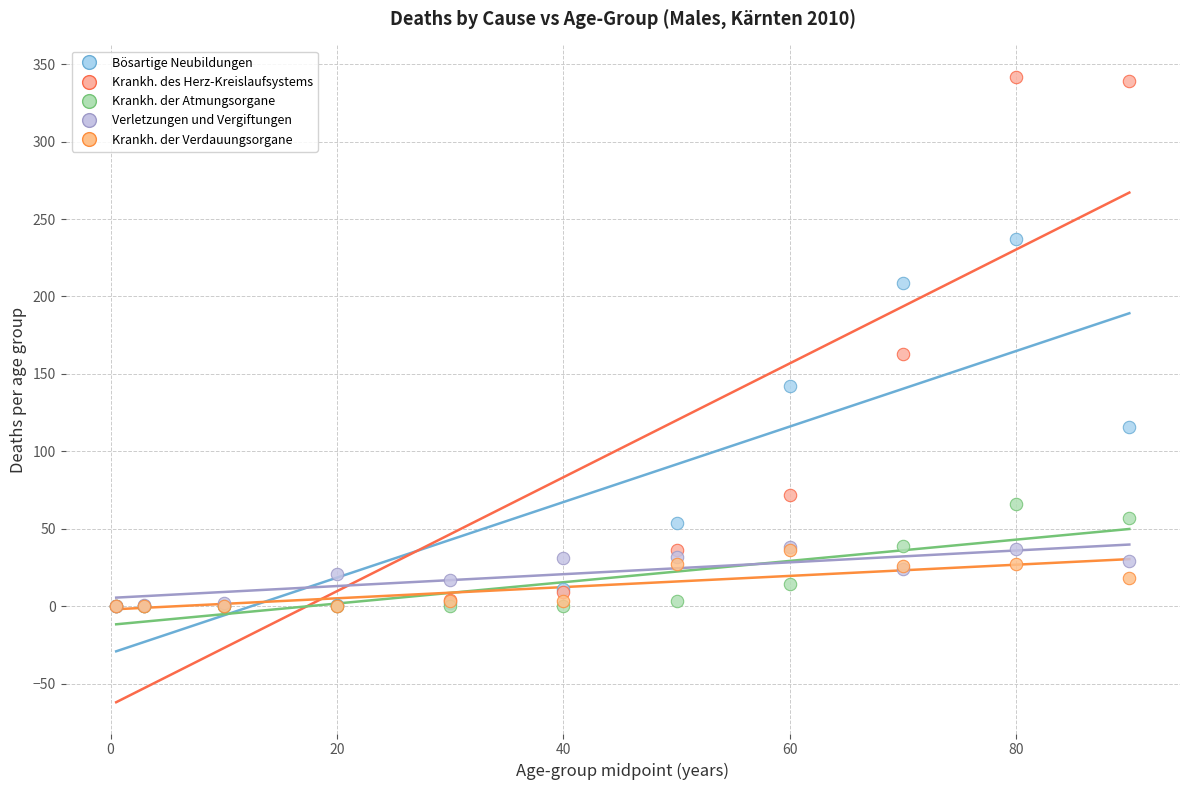

What are all the series names shown in the legend?

Bösartige Neubildungen, Krankh. des Herz-Kreislaufsystems, Krankh. der Atmungsorgane, Verletzungen und Vergiftungen, Krankh. der Verdauungsorgane